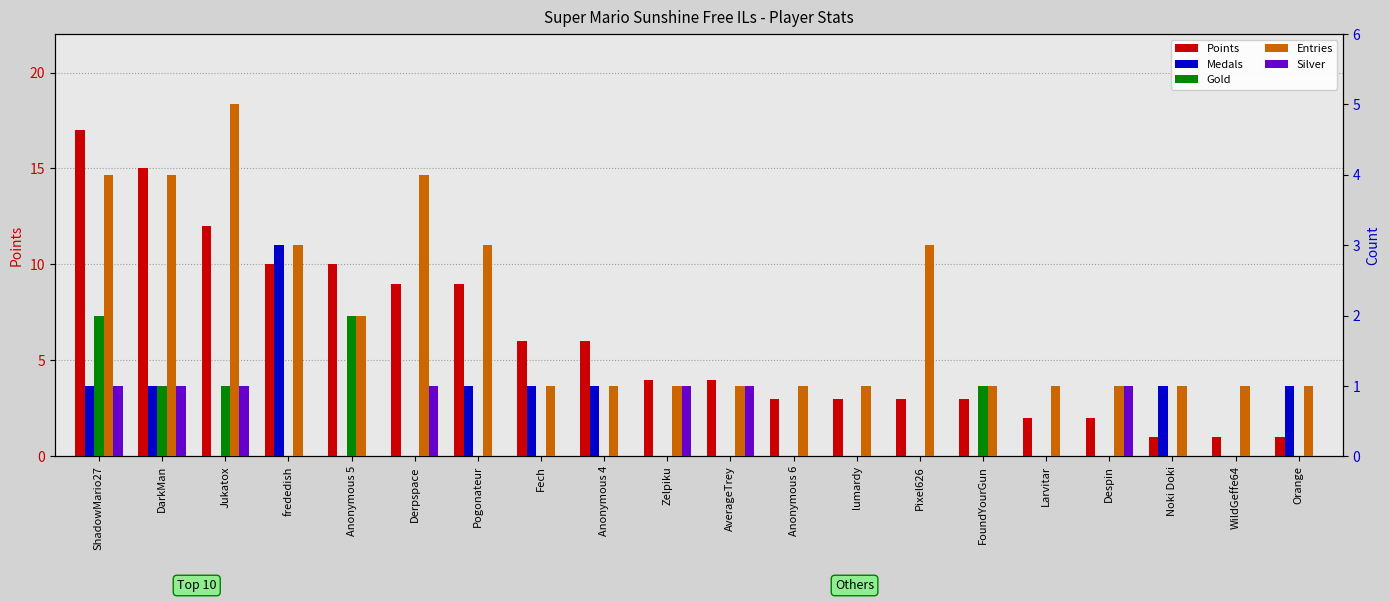

Where is Entries nearest to the value 3?

frededish